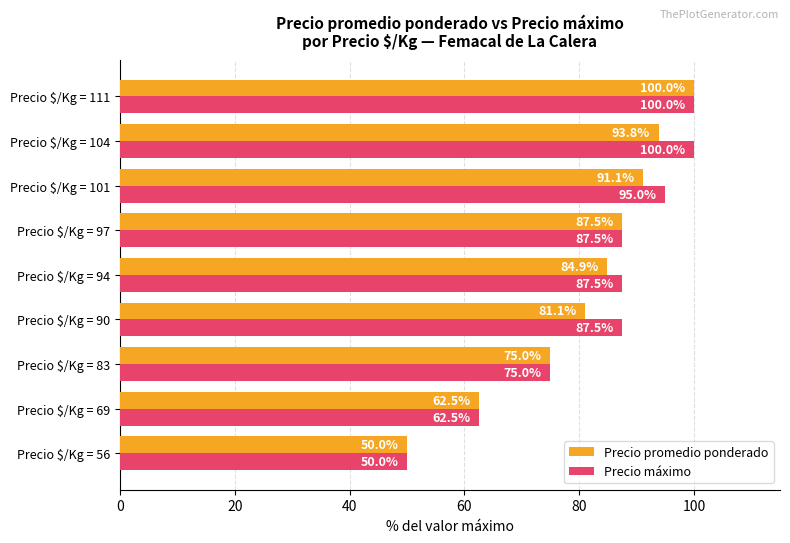

At how many categories does at least one series exceed 55?

8